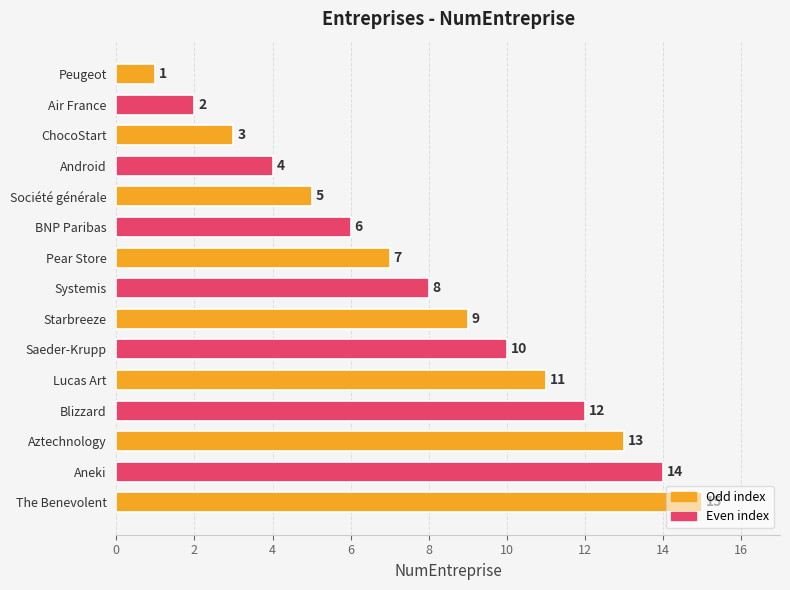

What is the change in value from Pear Store to The Benevolent?

+8